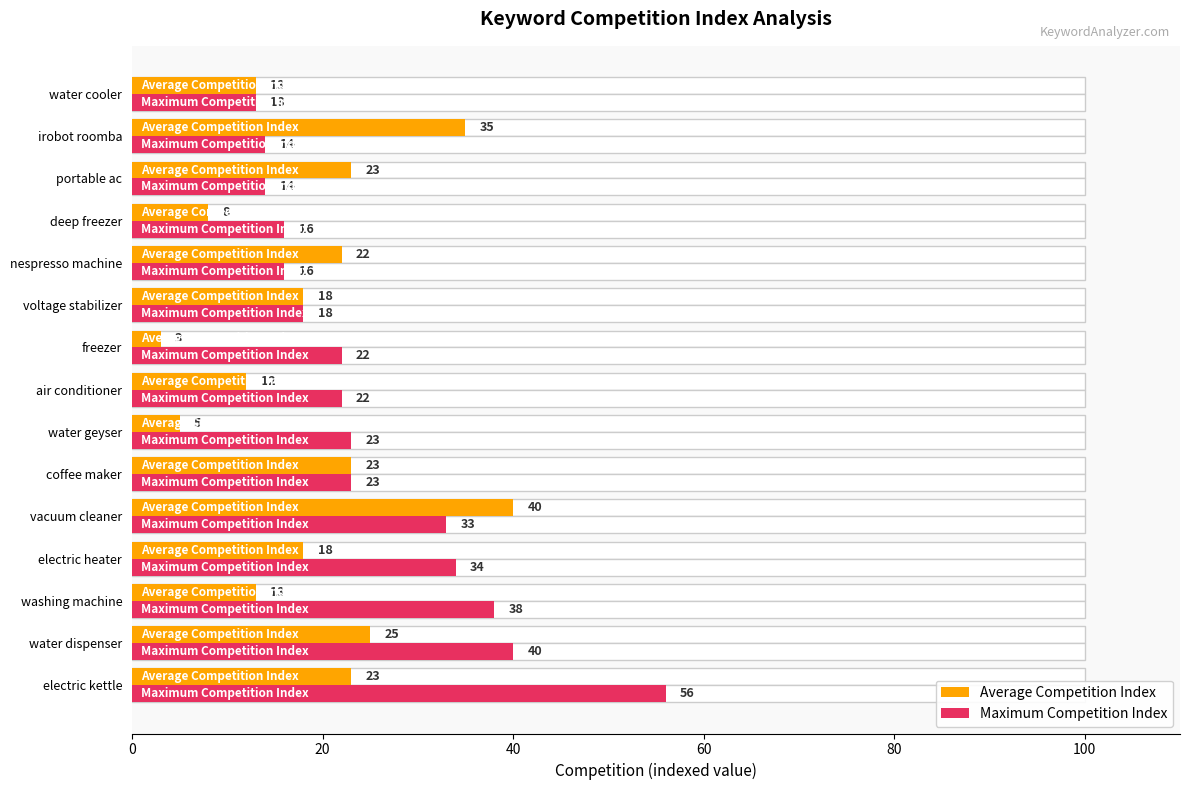

Between 120 and 14, which series saw the biggest shift?

Maximum Competition Index